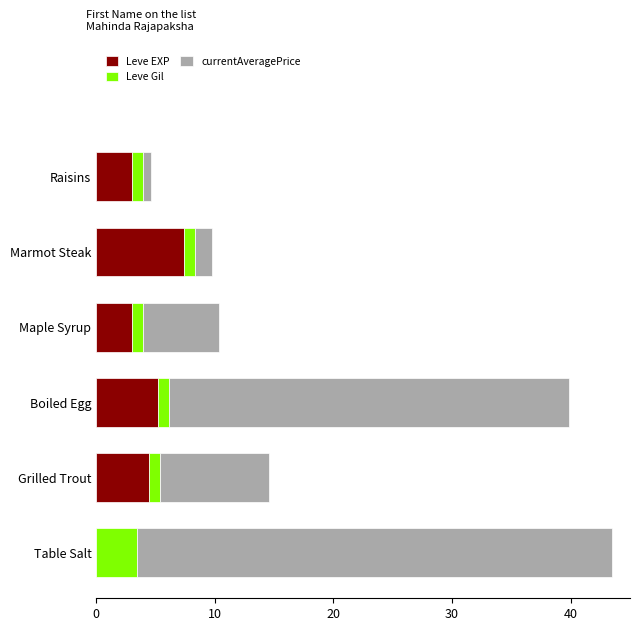

Which category has the highest value in the Leve EXP series?

Marmot Steak